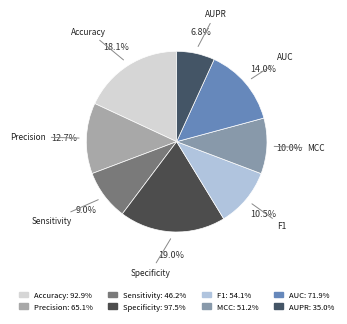

Is the sum of AUC and AUPR greater than half?

No